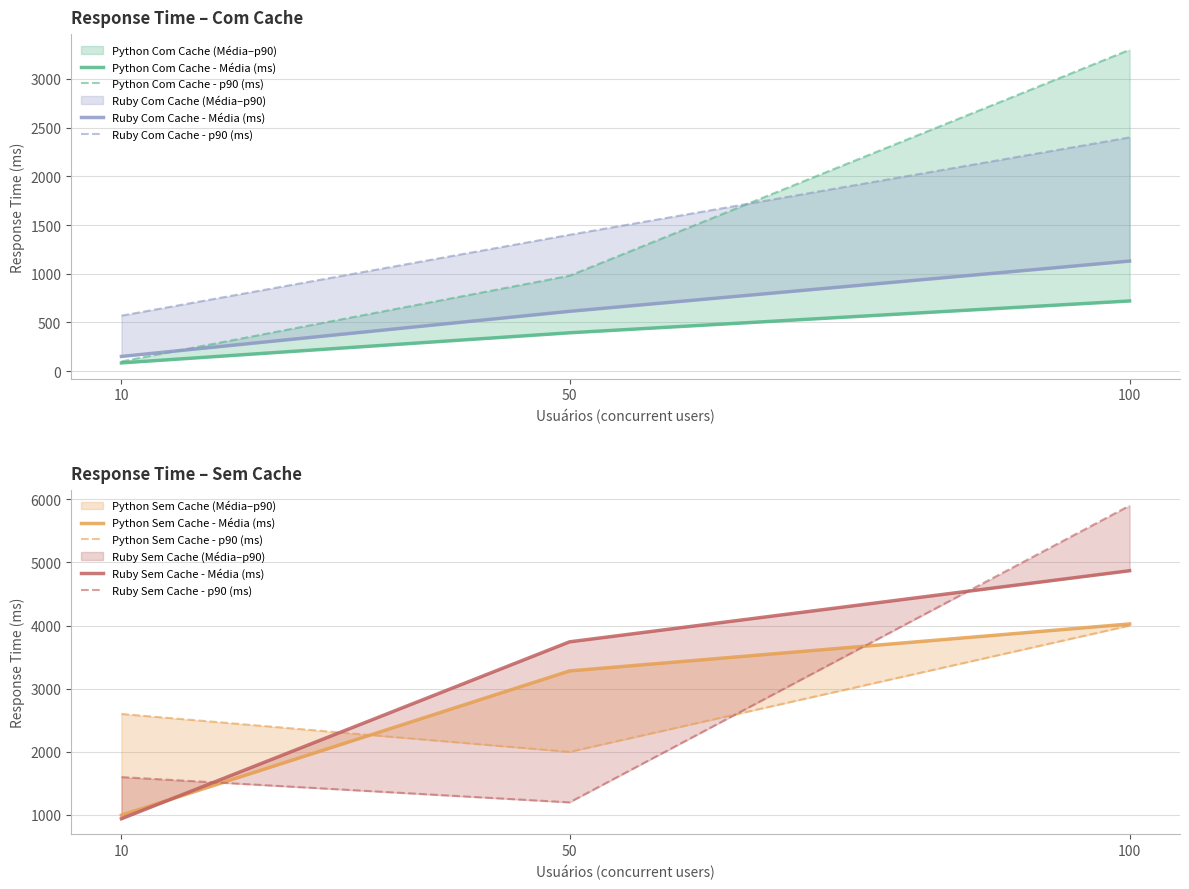

At which label does Python Sem Cache - Média (ms) first exceed 3281?

50